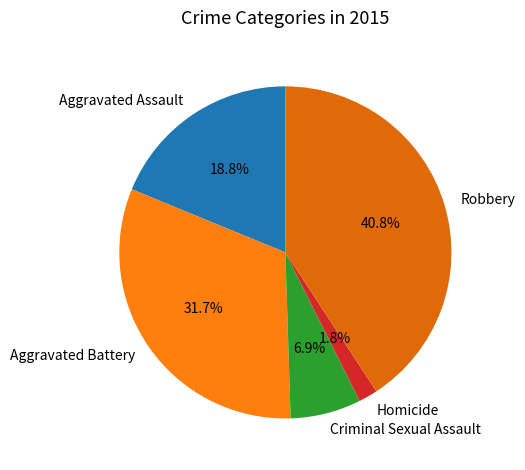

Is Aggravated Battery the majority of the pie?

No